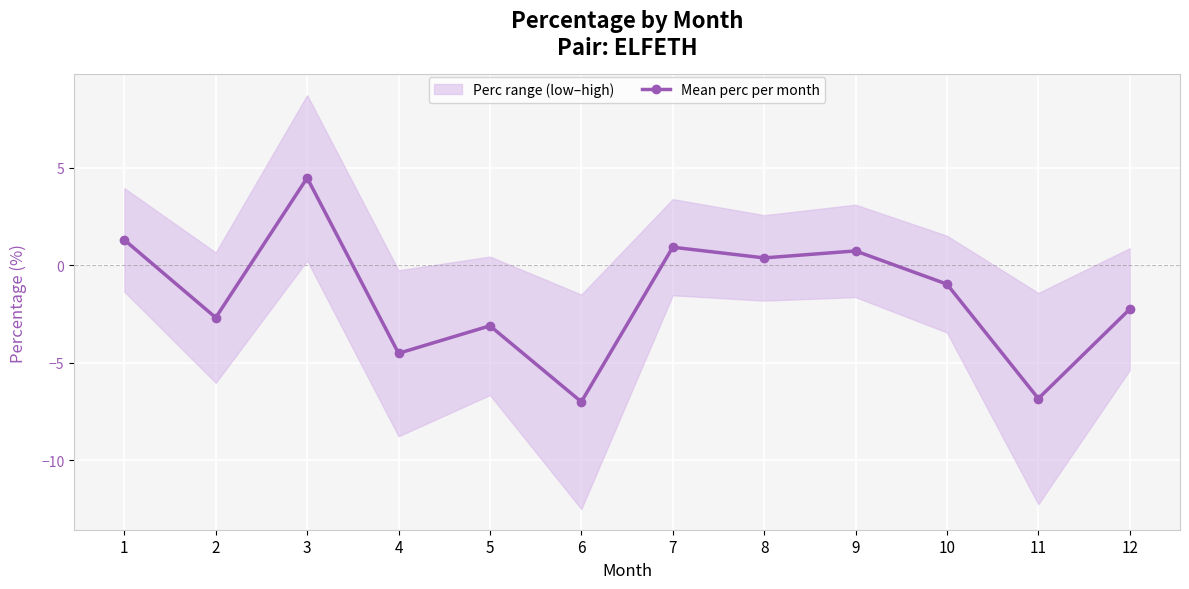

How many categories are shown in the chart?

12